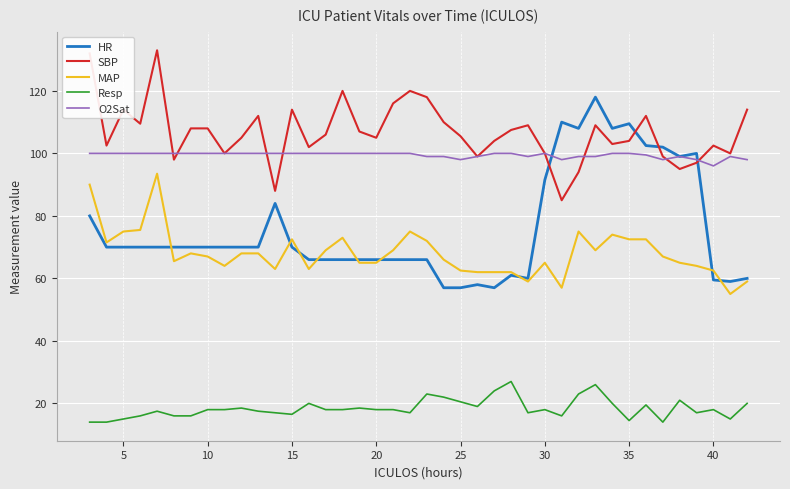

True or false: Resp and MAP intersect in this chart.

False